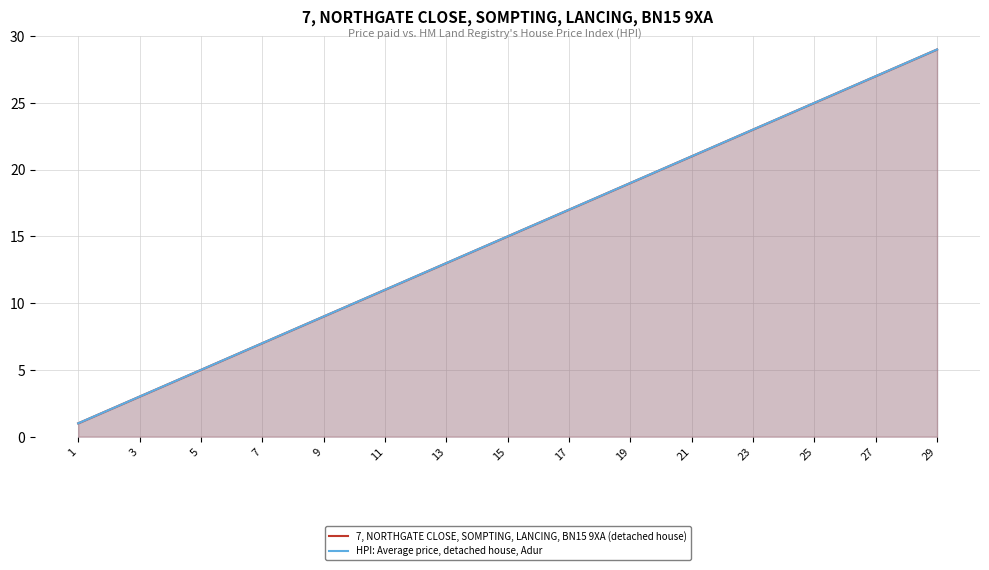

True or false: HPI: Average price, detached house, Adur and 7, NORTHGATE CLOSE, SOMPTING, LANCING, BN15 9XA (detached house) intersect in this chart.

False